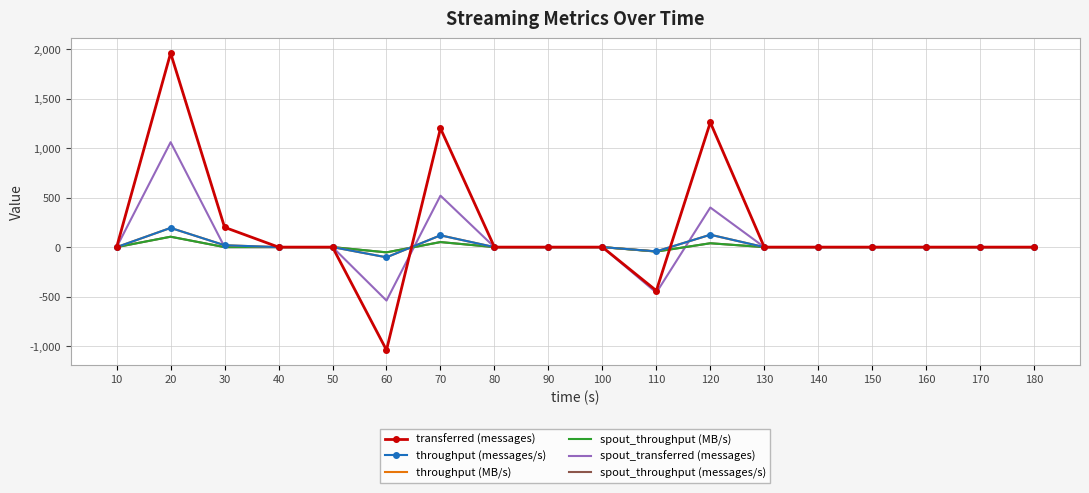

Is it true that throughput (MB/s) equals 9 at 30?

False